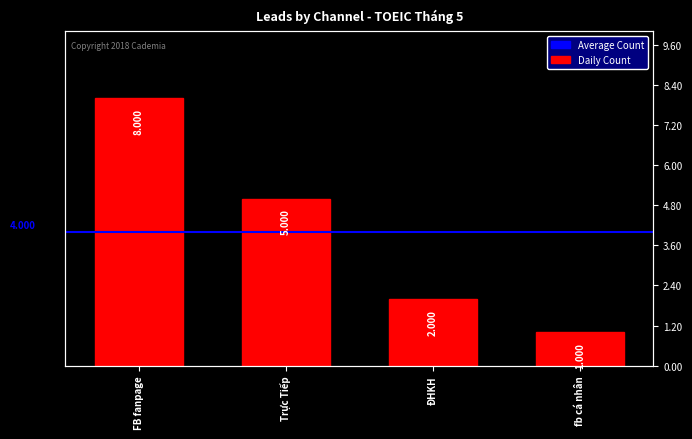

True or false: the data shows 5 at Trực Tiếp.

True